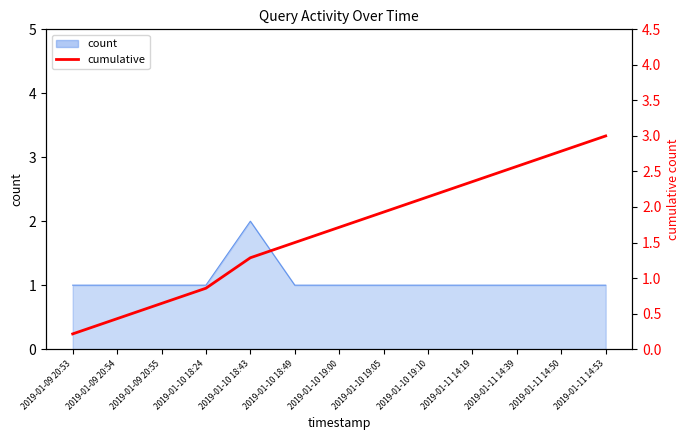

Count the number of categories in the chart.

13